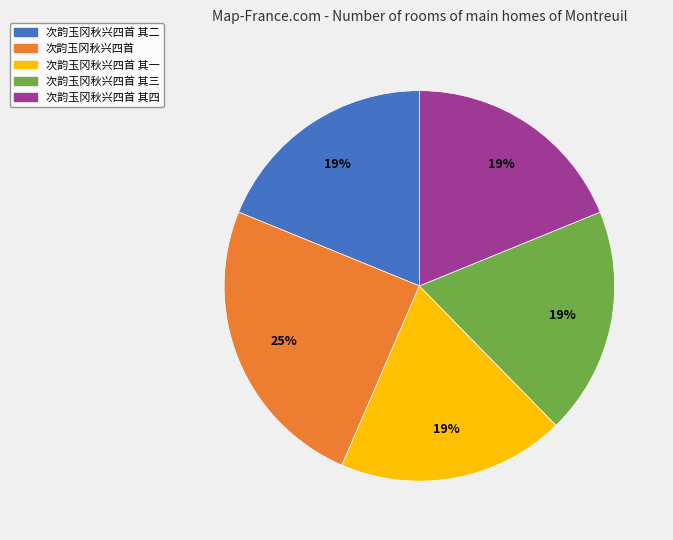

True or false: 次韵玉冈秋兴四首 其一 accounts for 5% of the total.

False